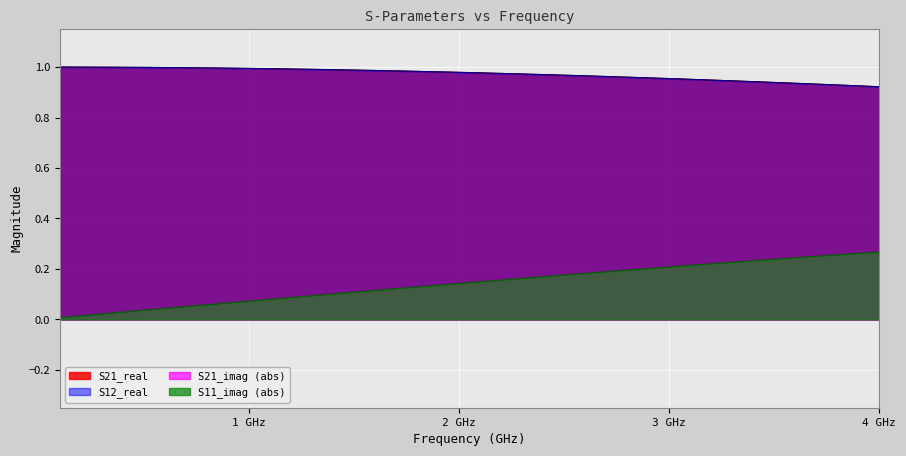

Does the chart display data point markers on the line(s)?

No